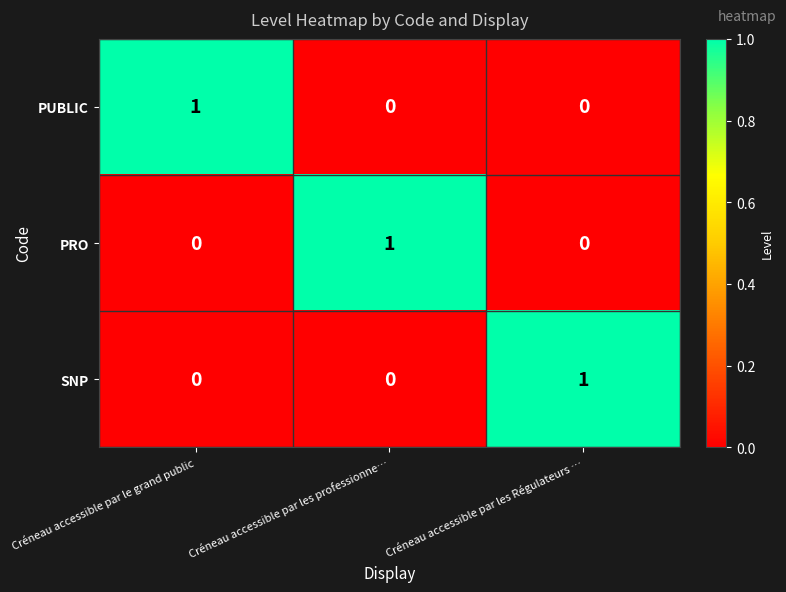

The value of SNP at Créneau accessible par les professionne… is -1. True or false?

False